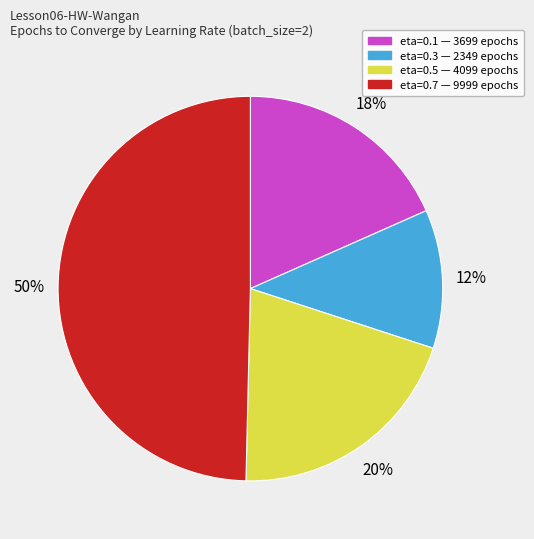

What is the ratio of the value at eta=0.3 to the value at eta=0.5?

0.6